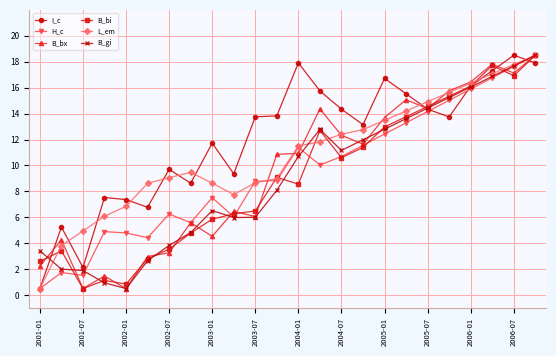

What is the value of the L_em point at the 11th from the left?

8.7